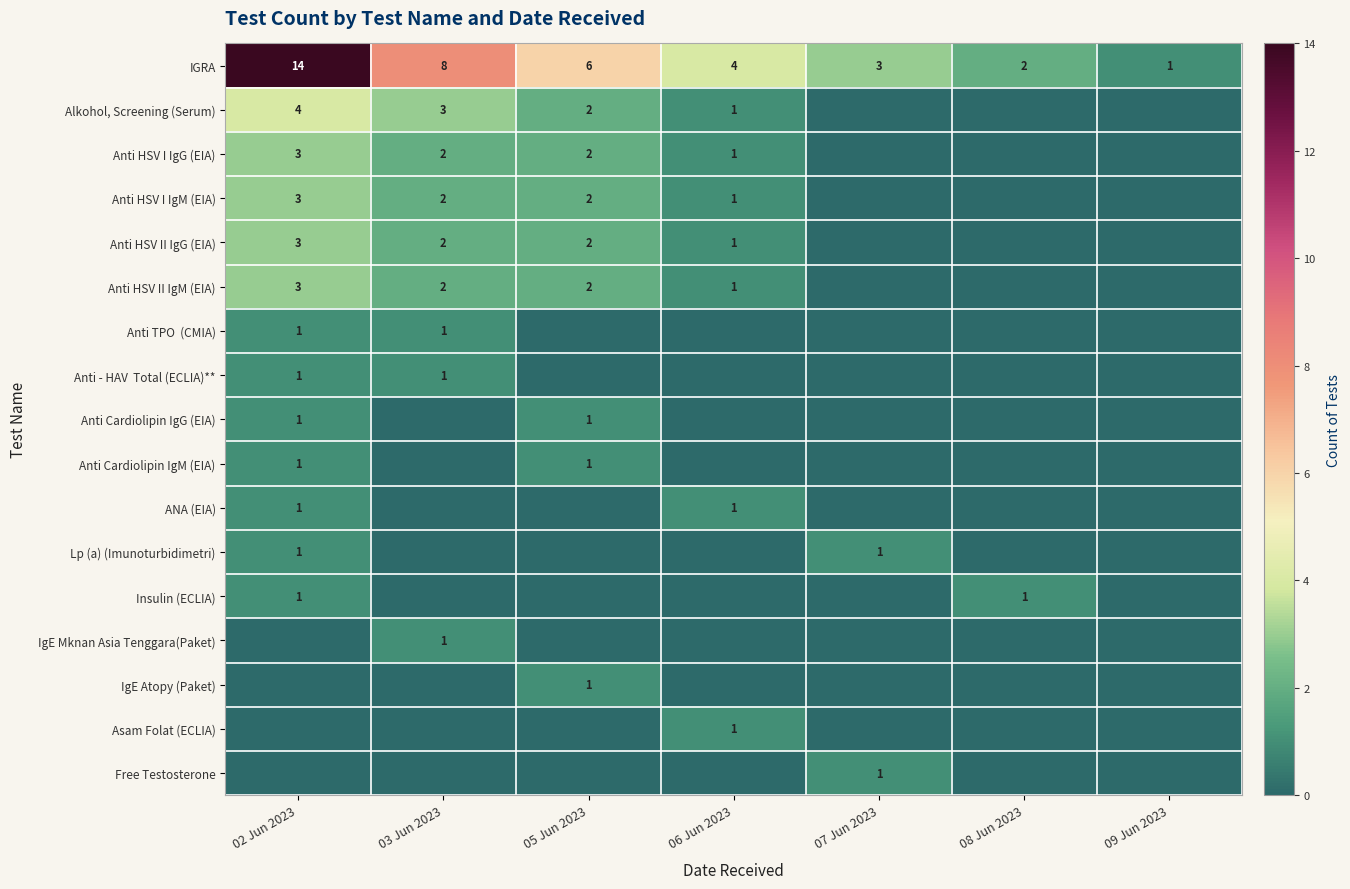

Where is Anti TPO (CMIA) nearest to the value 0?

05 Jun 2023